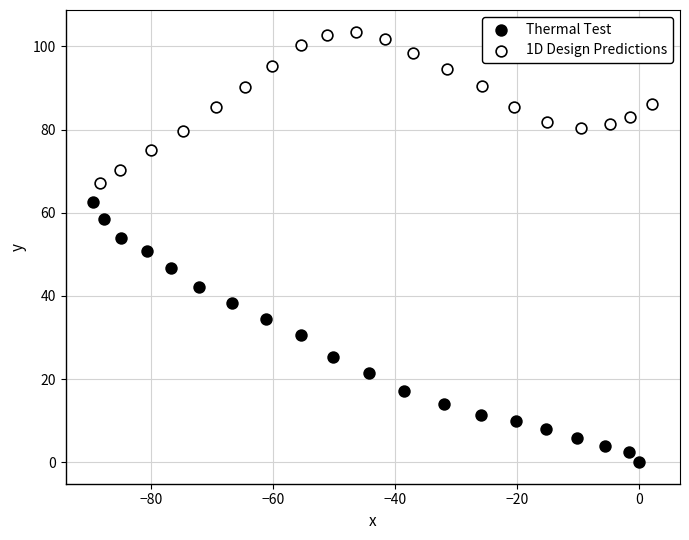

Which series reaches the minimum Y coordinate?

Thermal Test